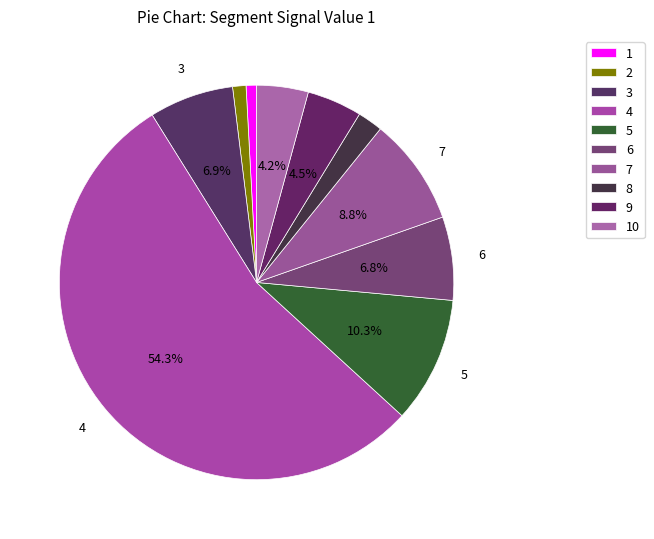

Count the number of slices in the pie.

10